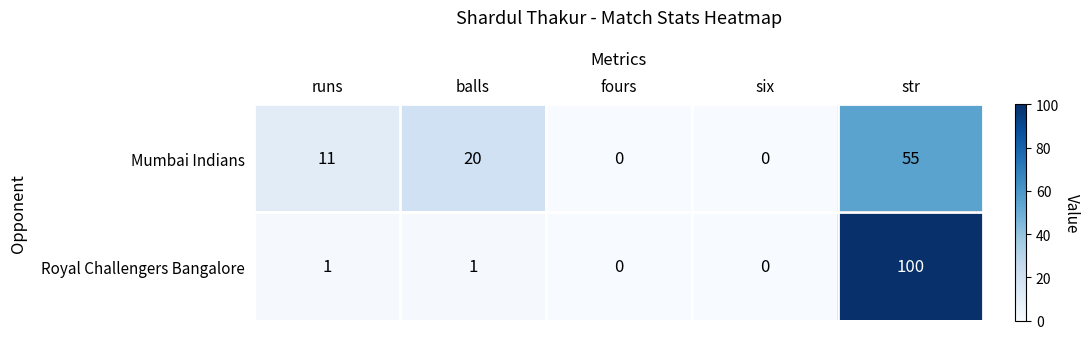

Rank the series by their maximum value, from highest to lowest.

Royal Challengers Bangalore, Mumbai Indians